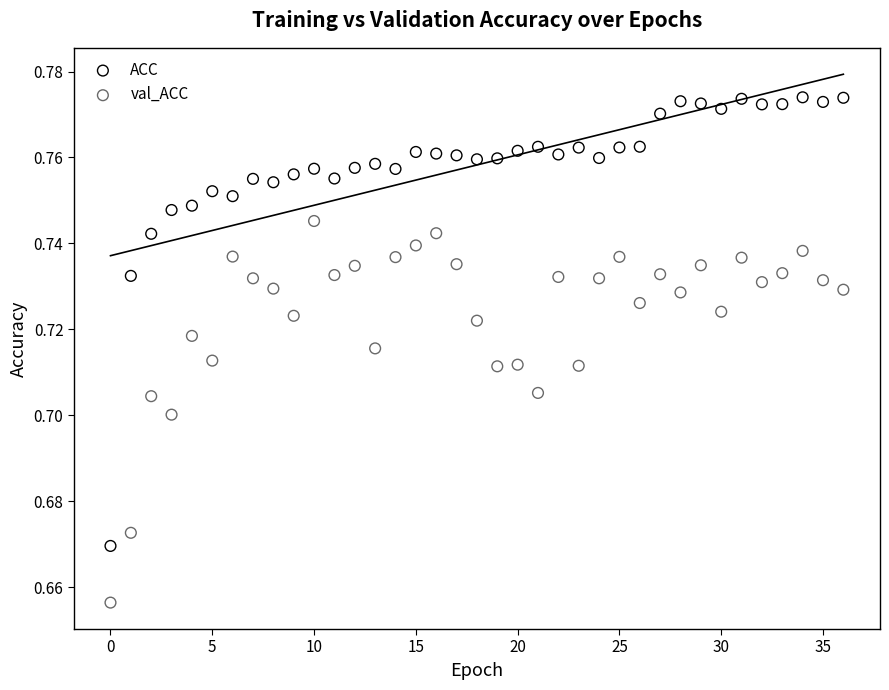

Which series reaches the minimum Y coordinate?

val_ACC